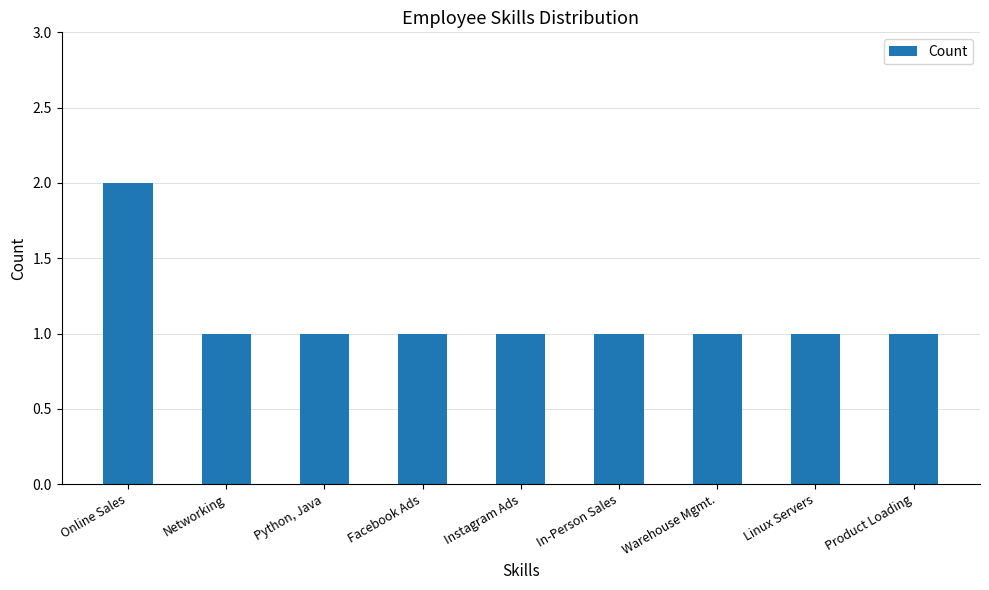

Is it true that the value at Product Loading is 1?

True